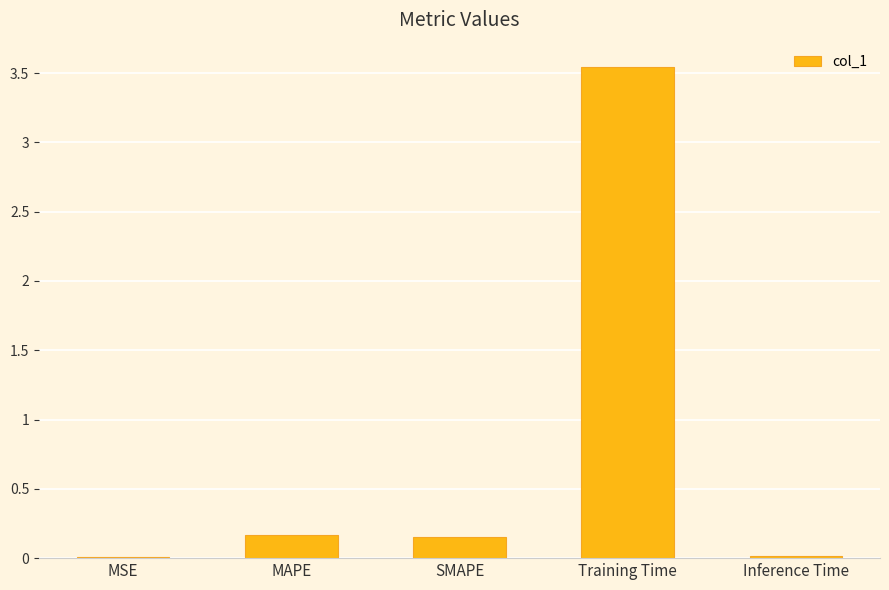

Which has a higher value, Inference Time or Training Time?

Training Time